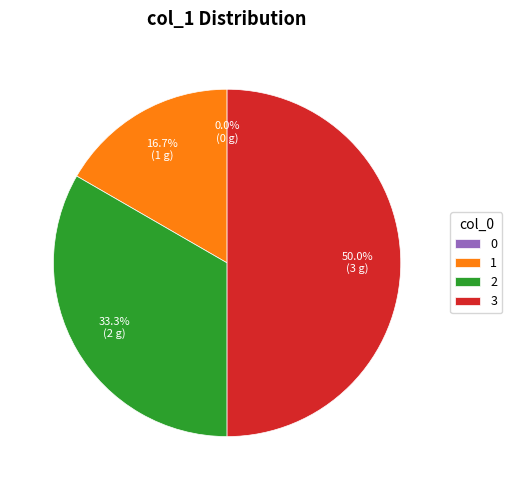

Count the number of slices in the pie.

4